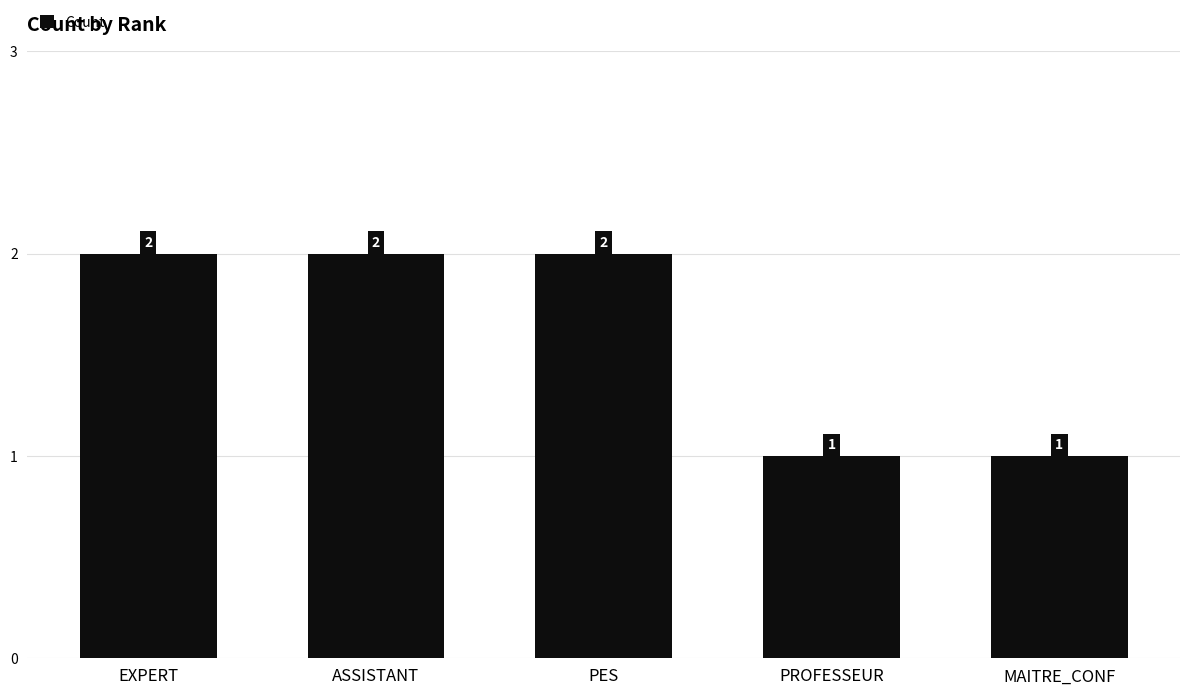

How many values are between 1 and 2?

5